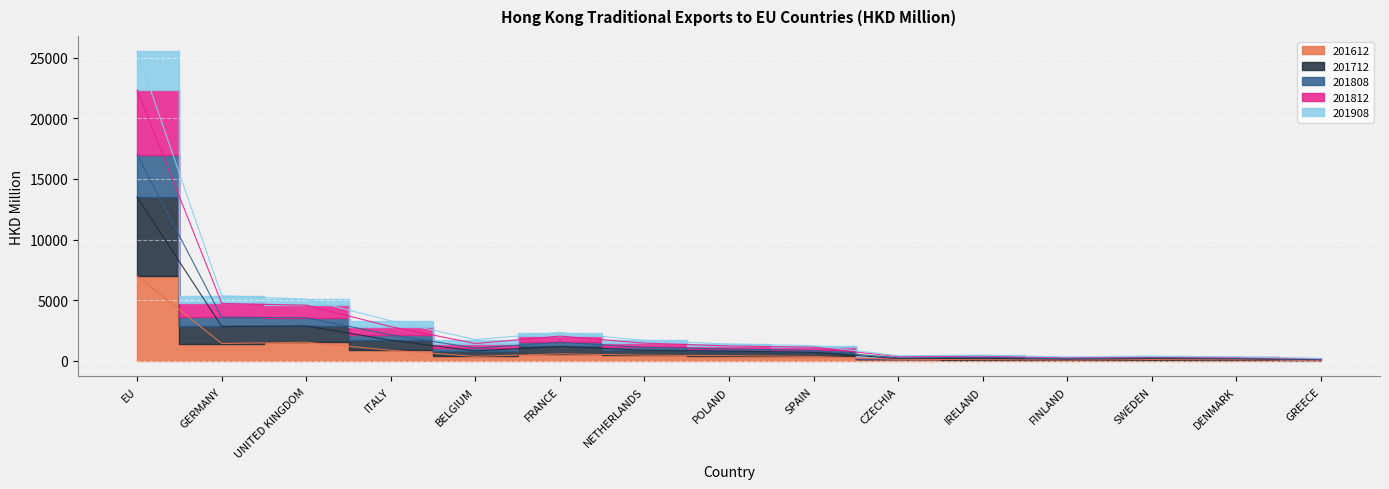

Rank the categories by 201812 value from lowest to highest.

GREECE, FINLAND, DENMARK, CZECHIA, SWEDEN, IRELAND, SPAIN, POLAND, BELGIUM, NETHERLANDS, FRANCE, ITALY, UNITED KINGDOM, GERMANY, EU